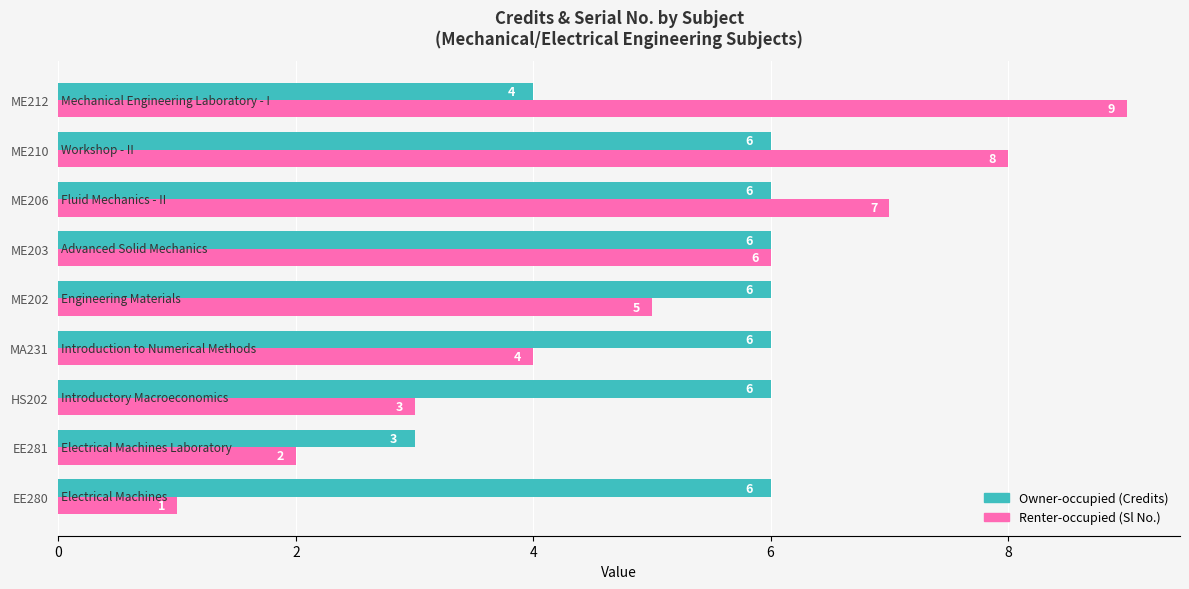

At which category does the chart reach its minimum across all series?

EE280